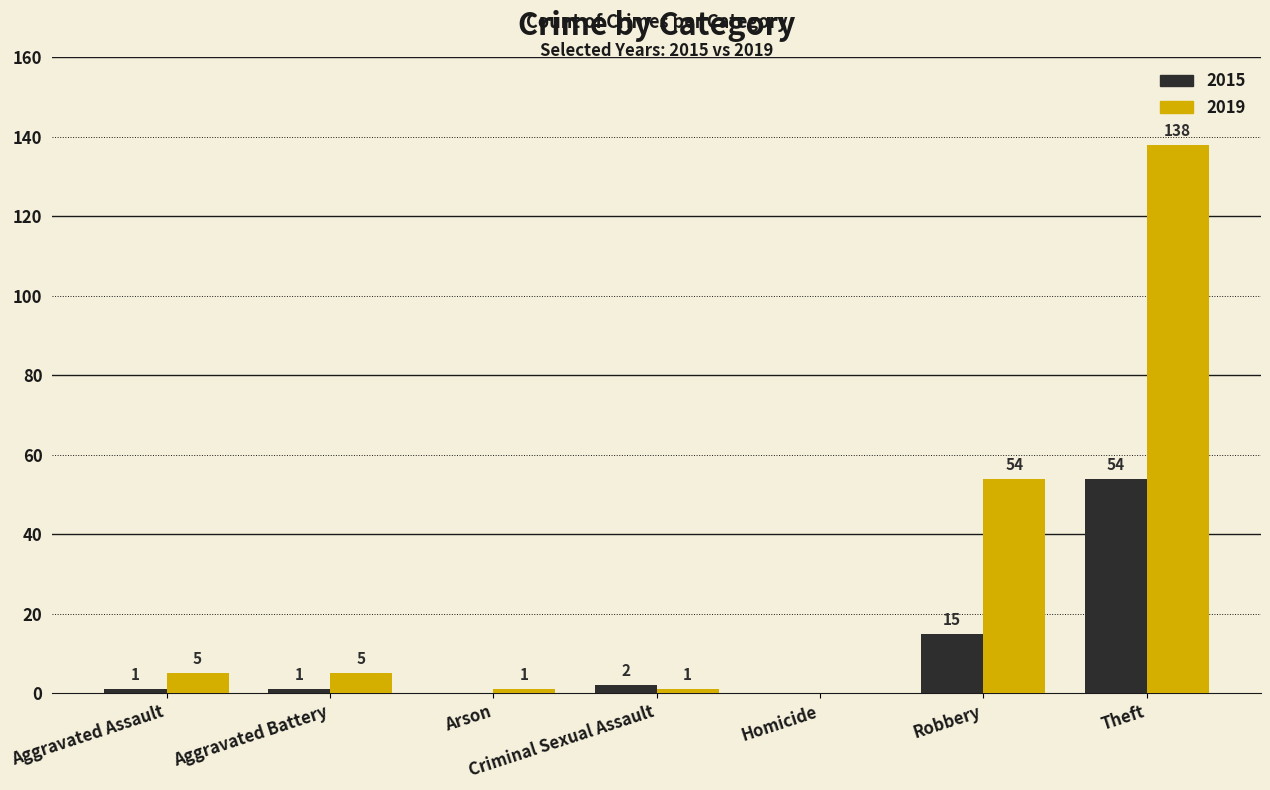

What is the spread (max minus min) of values at Aggravated Assault?

4